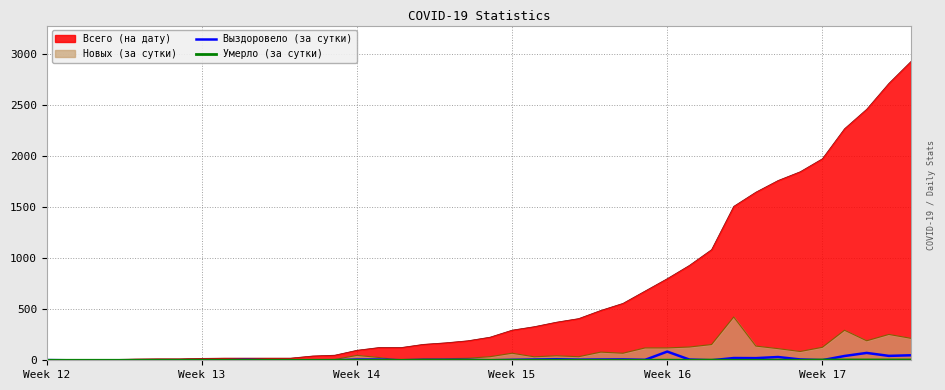

Which series has the largest total across all categories?

Всего (на дату)